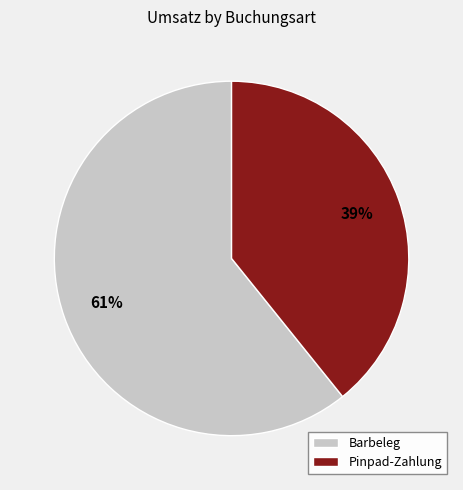

Is the sum of Pinpad-Zahlung and Barbeleg greater than half?

Yes